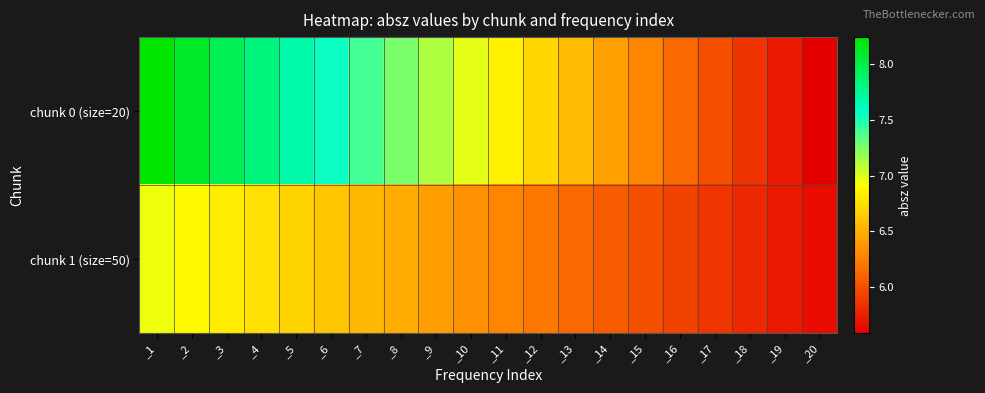

At which category is the sum across all series the highest?

_1